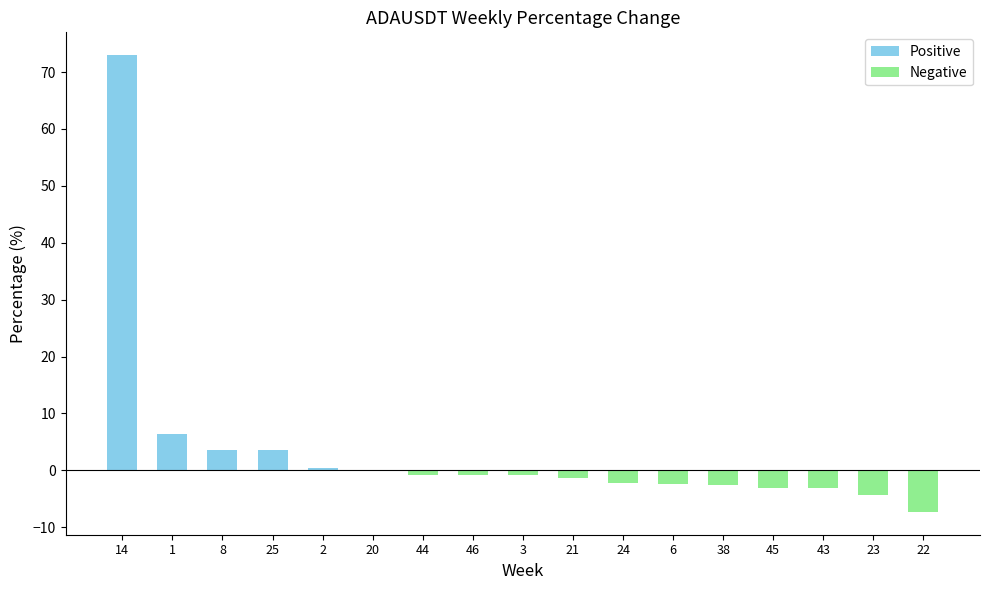

At which category does the chart reach its peak across all series?

14